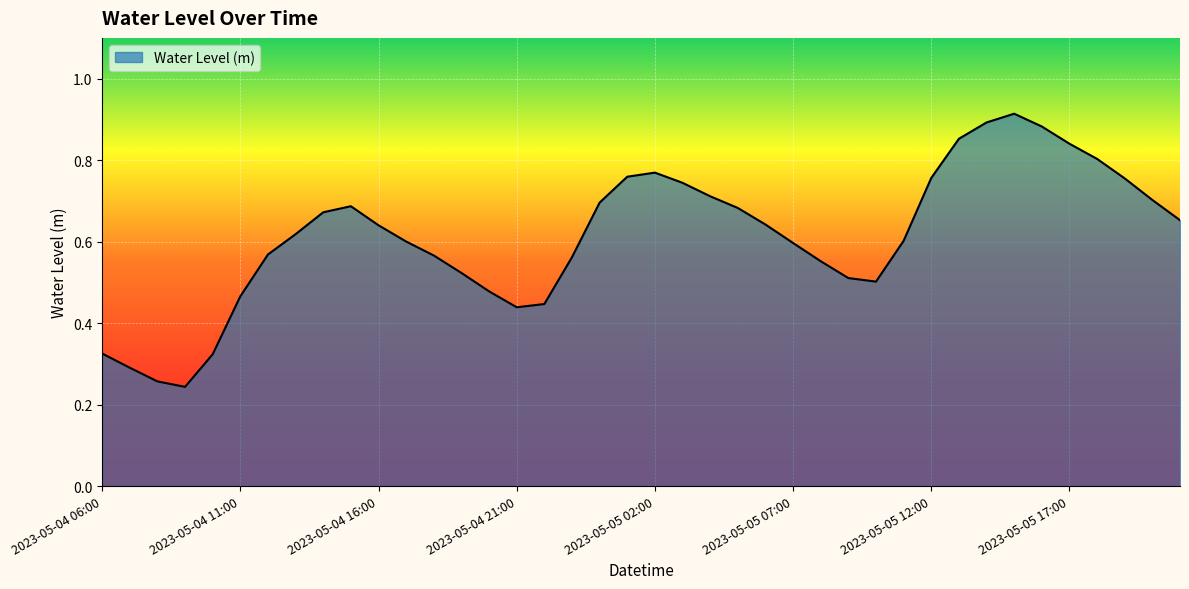

How many lines are shown in the chart?

1